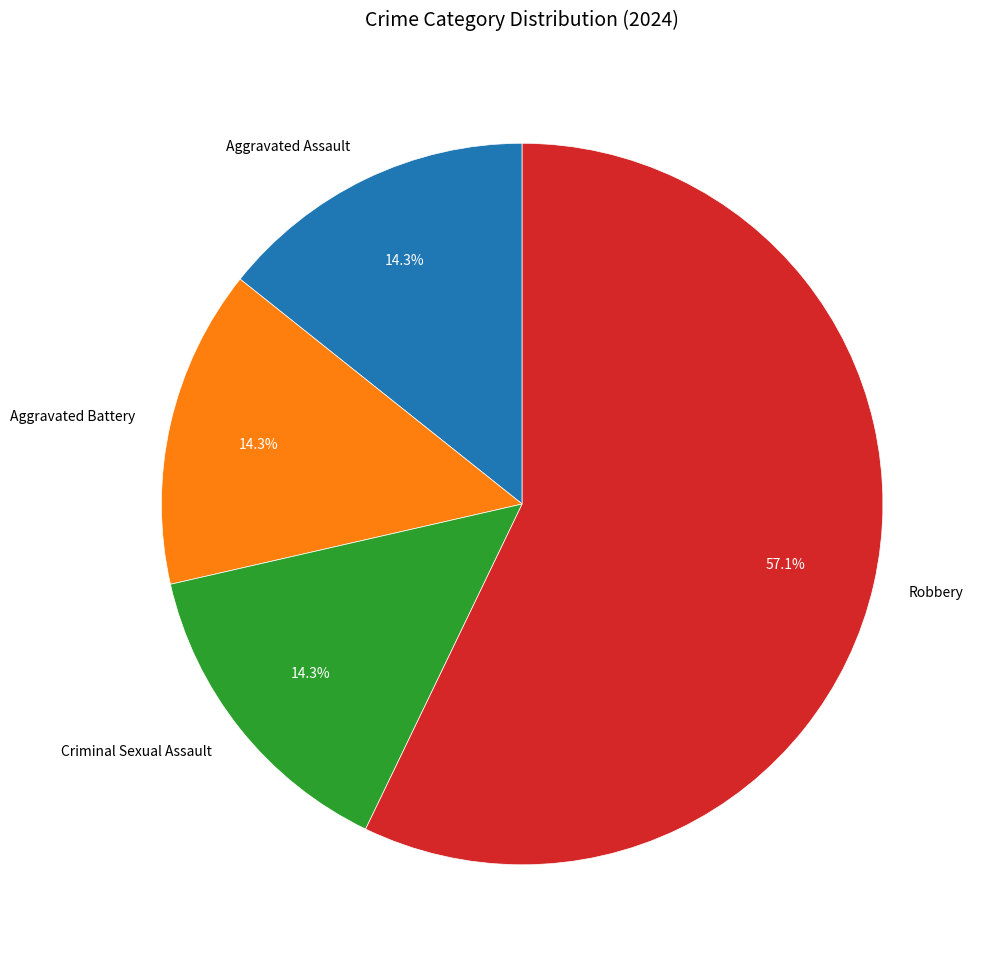

To the nearest percent, what percentage of the pie is Criminal Sexual Assault?

14%